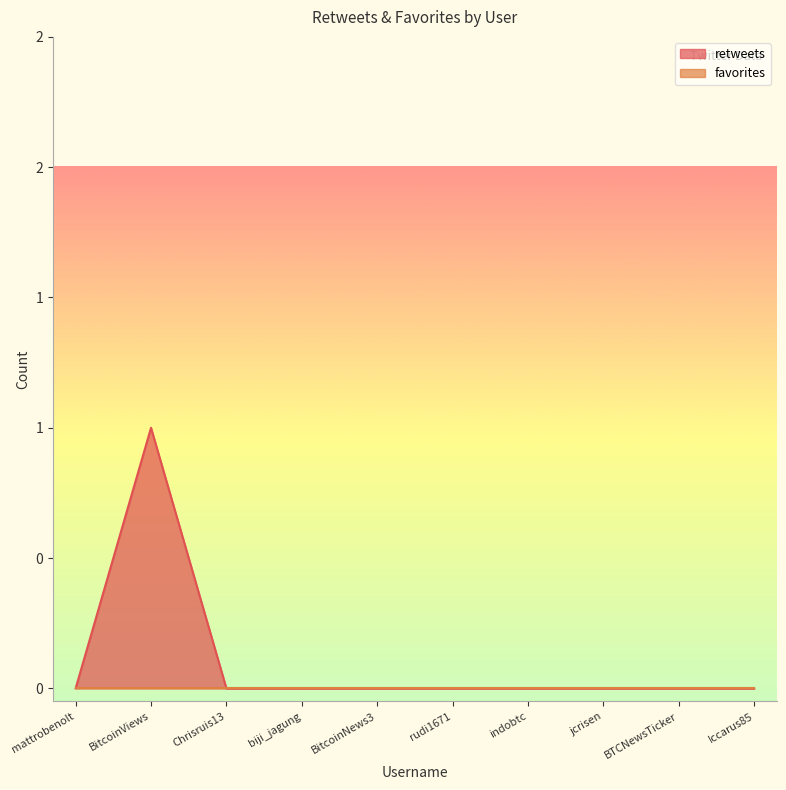

What position from the right is Chrisruis13?

8